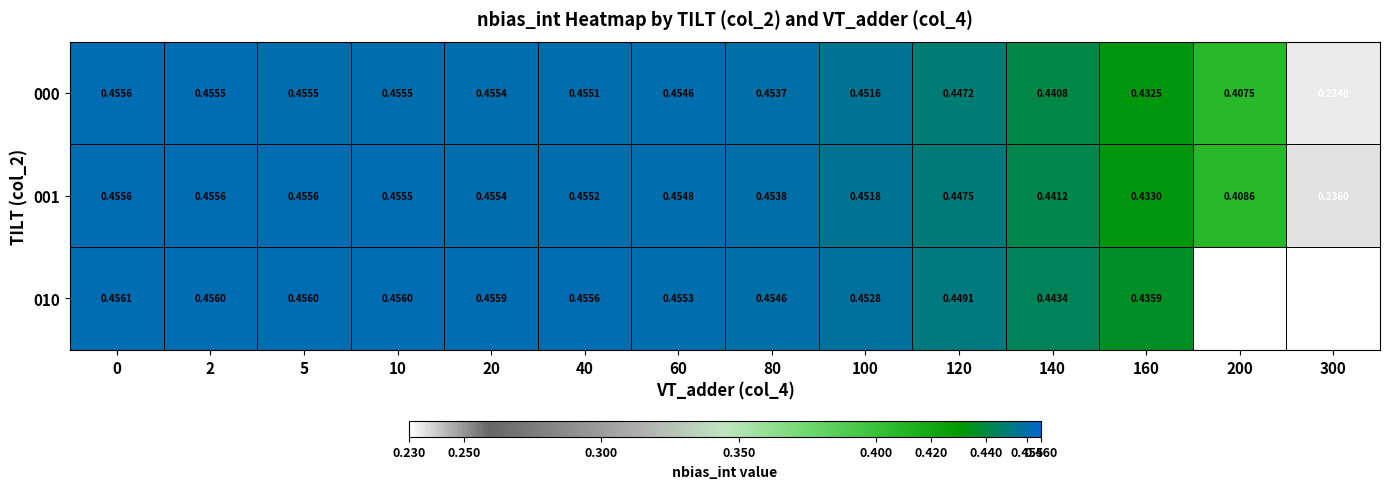

Which series has the widest spread of values?

010